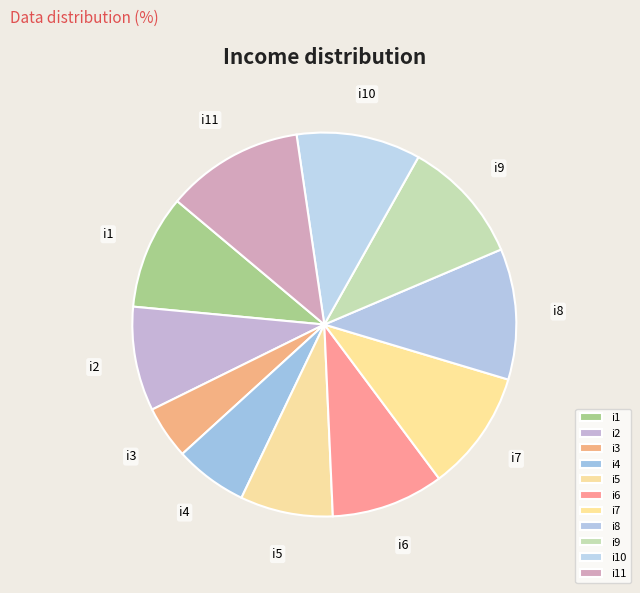

Does i10 account for over 50% of the chart?

No